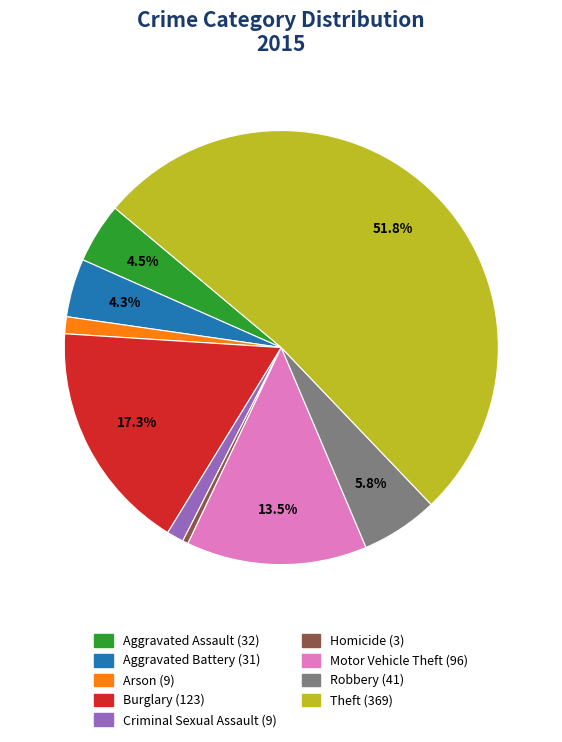

Does Criminal Sexual Assault represent more than half of the total?

No